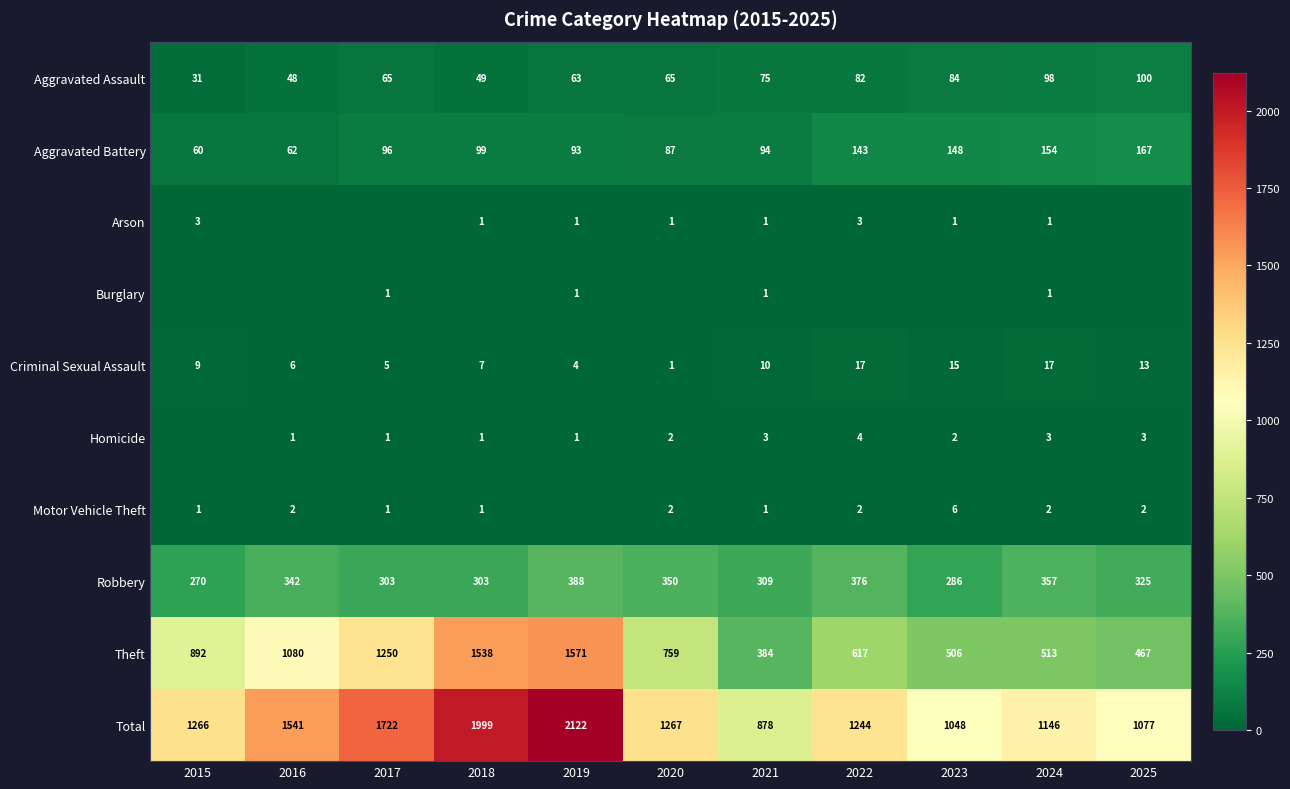

Where is Robbery nearest to the value 329?

2025